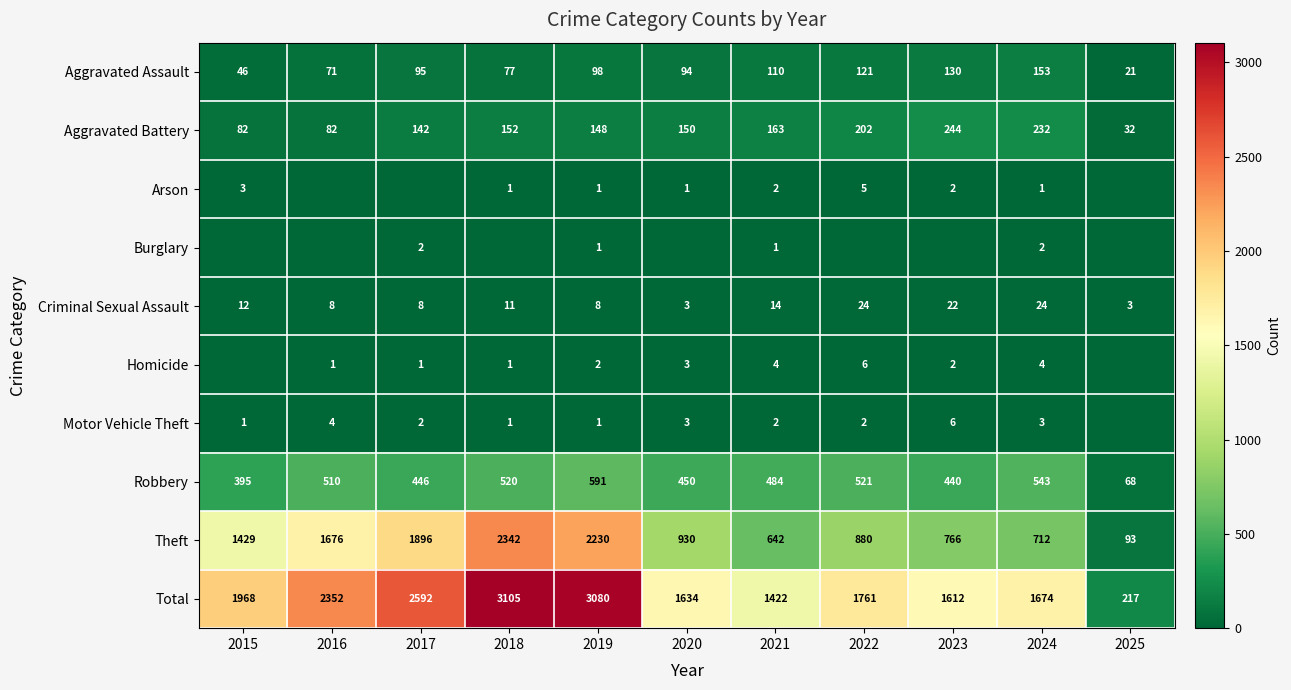

What is the lowest value of the Theft series?

93